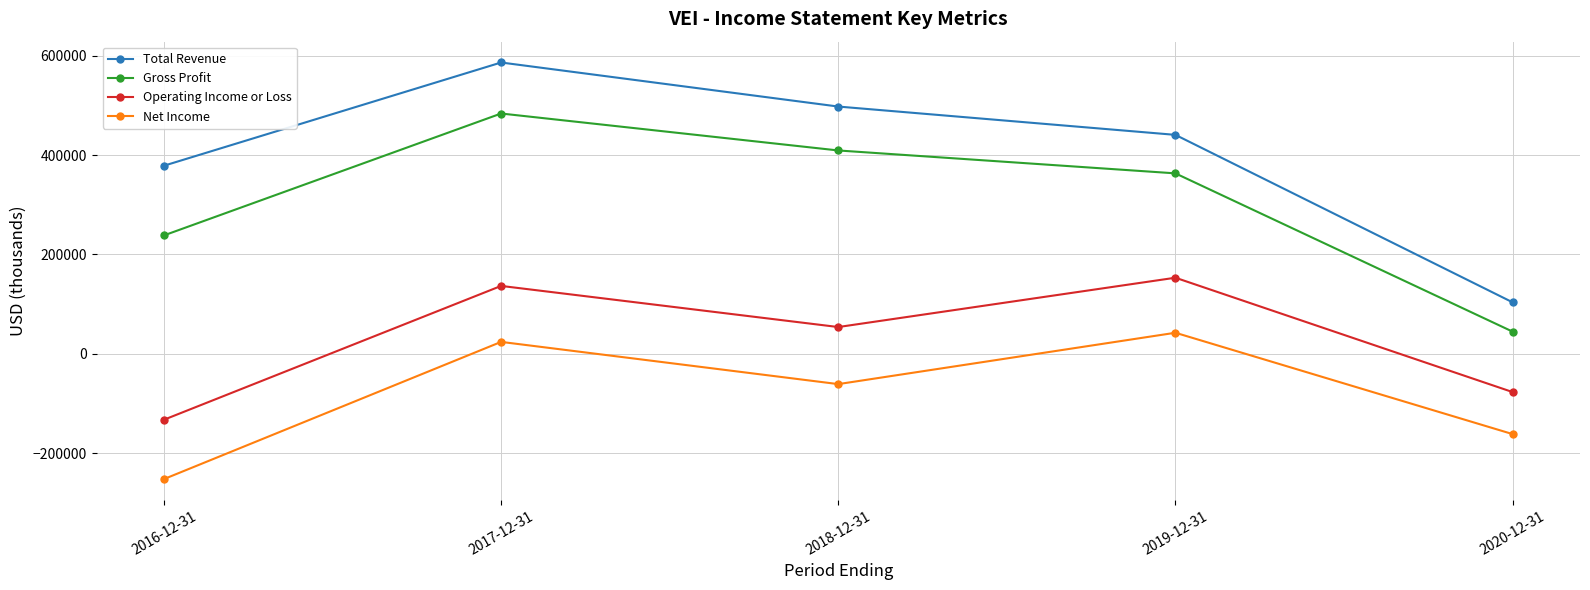

Reading left to right, what are all the values shown in this chart?

Total Revenue: 378700	586500	497800	440800	103700
Gross Profit: 238400	483800	409400	363300	44700
Operating Income or Loss: -132700	136700	53900	153200	-77000
Net Income: -252200	24000	-61000	42400	-161600